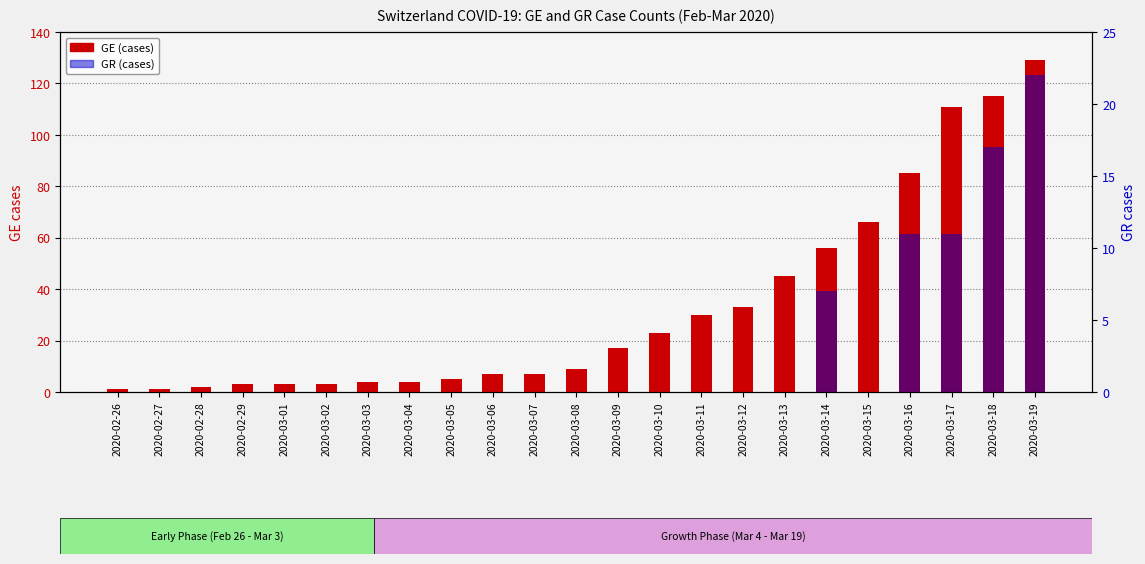

What is the sum of the GR (cases) values at 2020-03-19 and 2020-03-08?

22